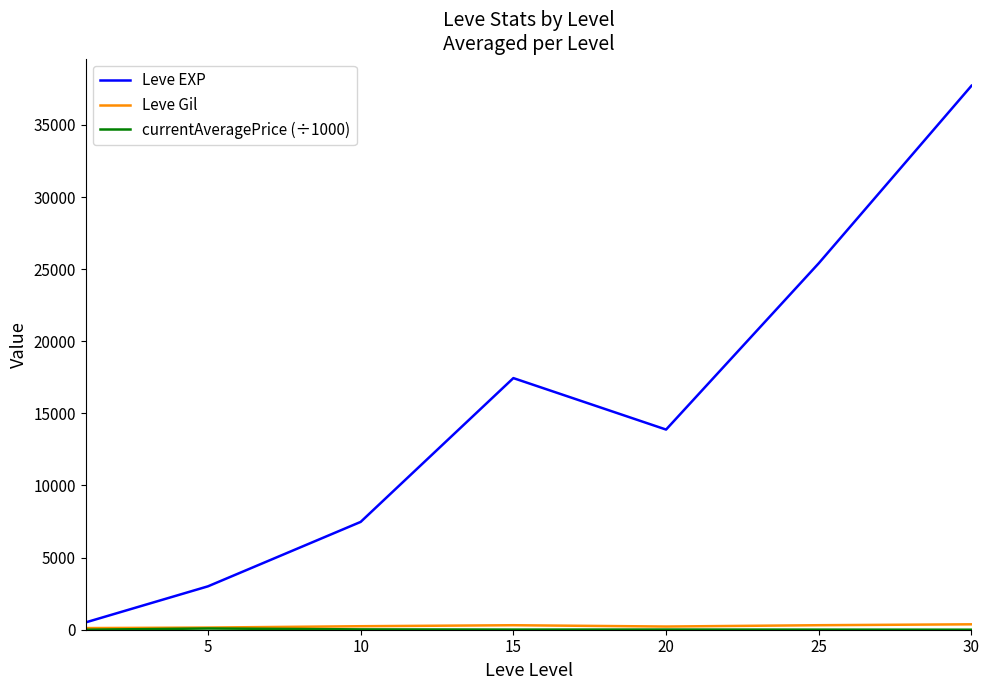

Which series has the largest total across all categories?

Leve EXP